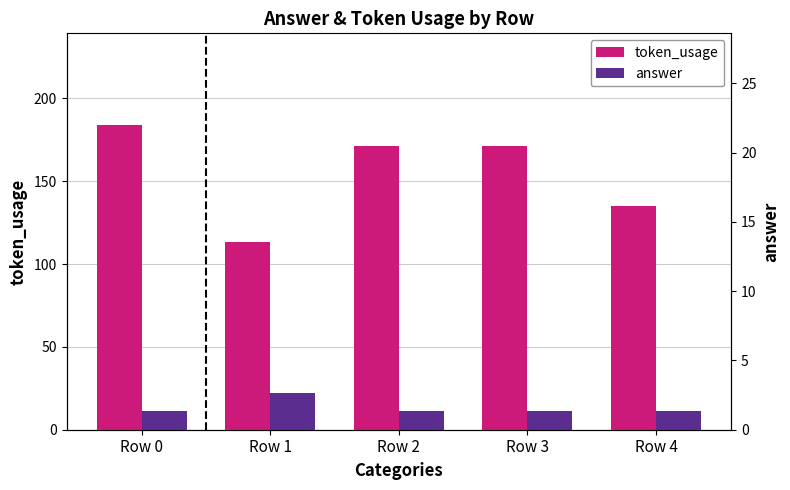

How many series are shown in this chart?

2